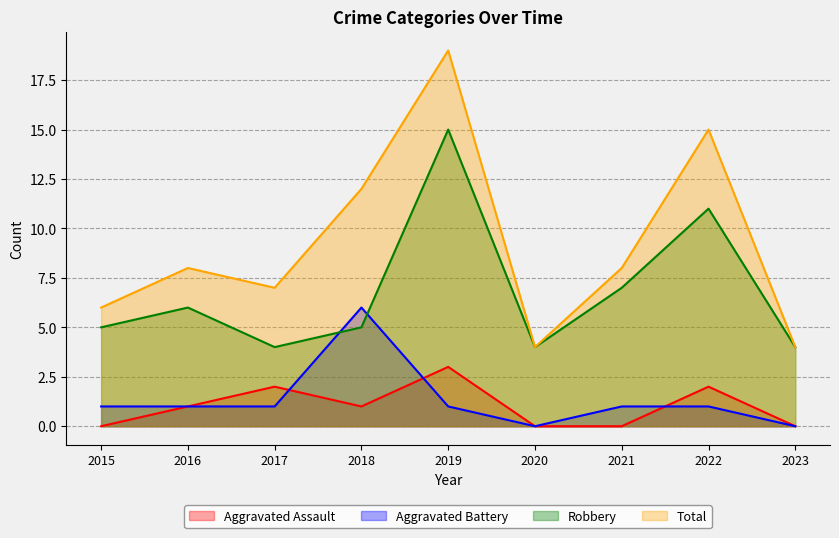

Which has a higher value, 2015 or 2016?

2016